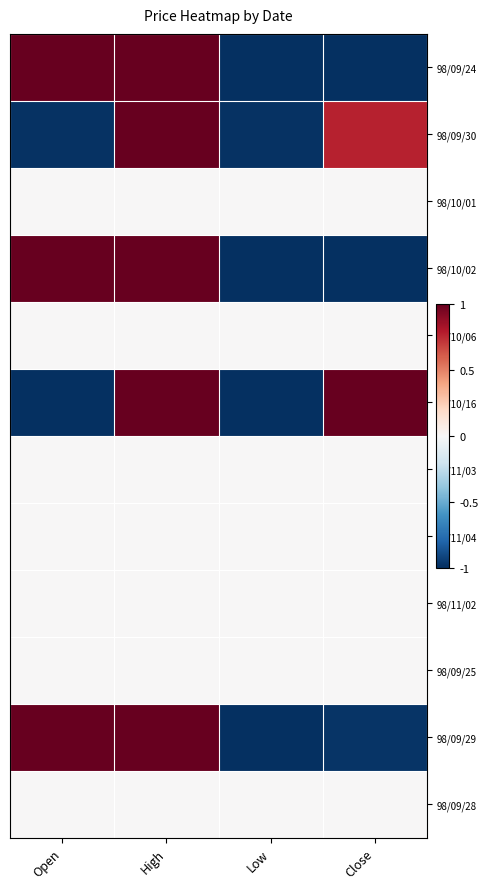

At which category is the sum across all series the highest?

High